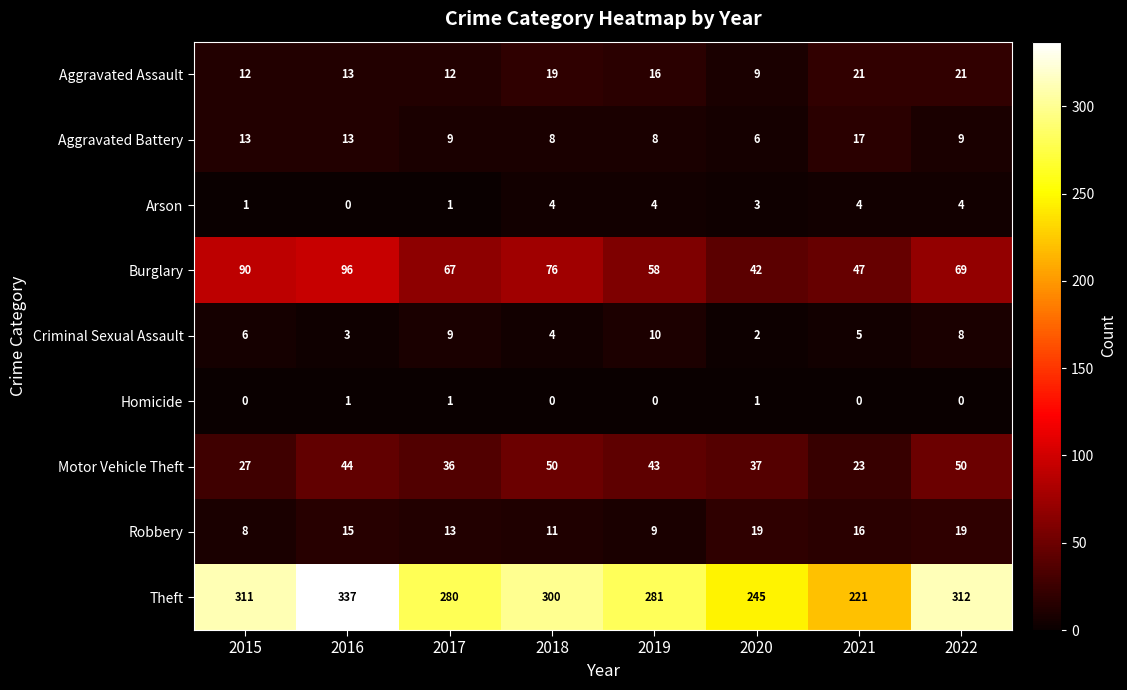

The value of Aggravated Assault at 2022 is 21. True or false?

True